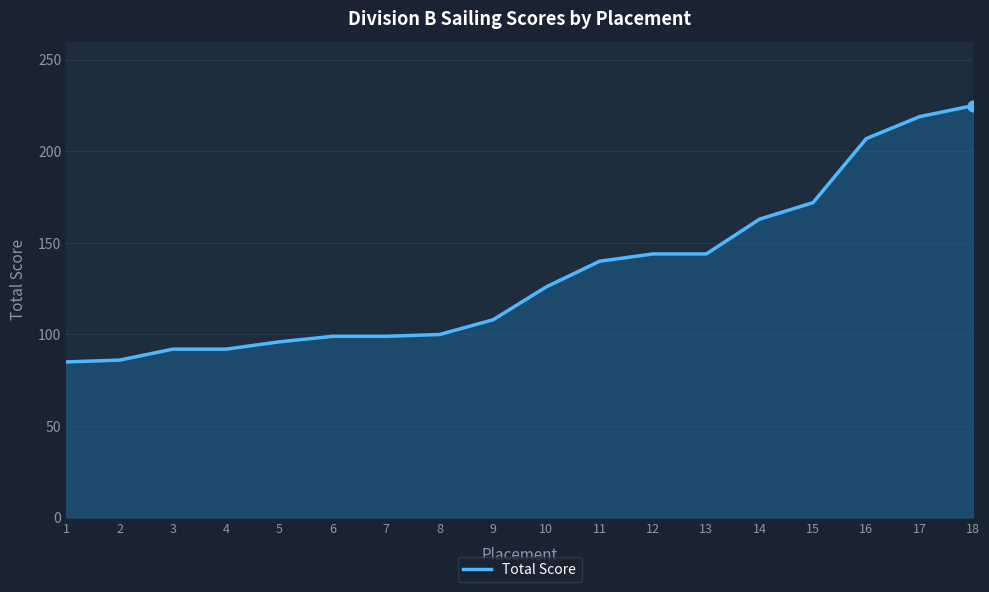

Between 12 and 5, which is larger?

12